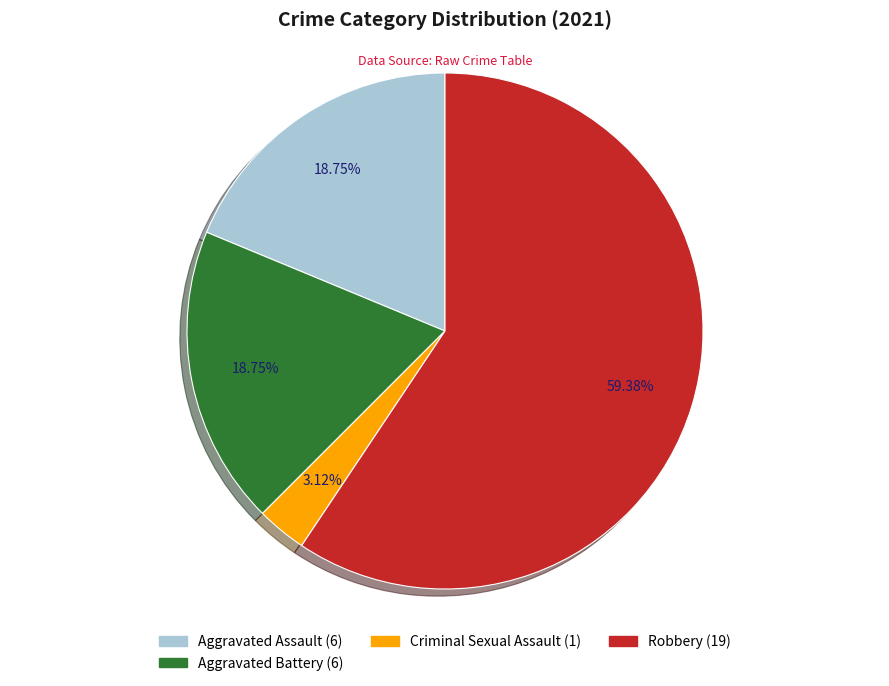

Count the number of slices in the pie.

4